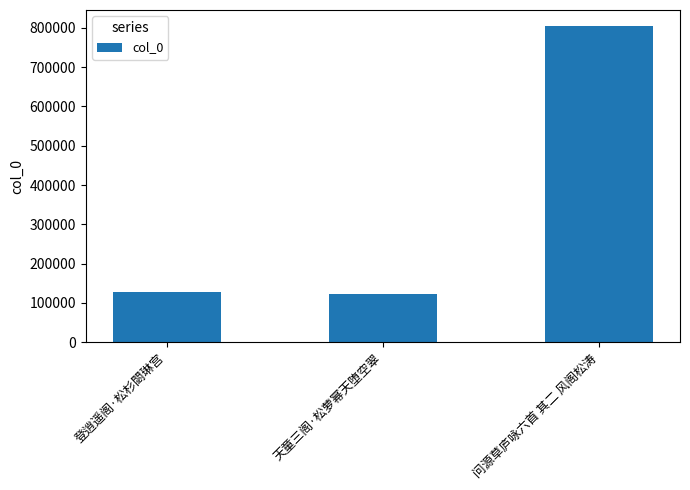

What is the average value?

351861